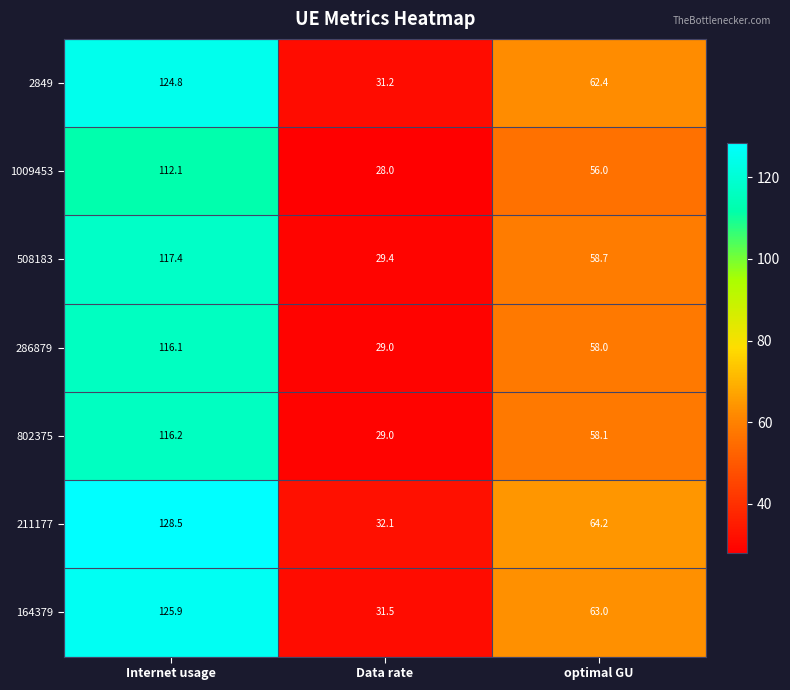

What is the lowest value of the 508183 series?

29.4